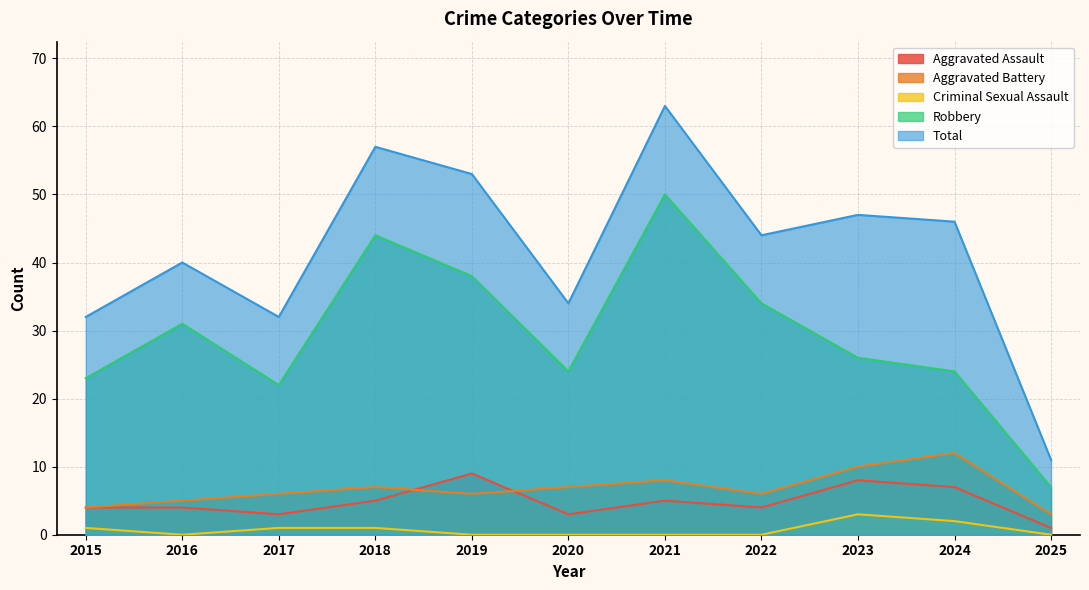

Where does the Robbery series first go above 26?

2016